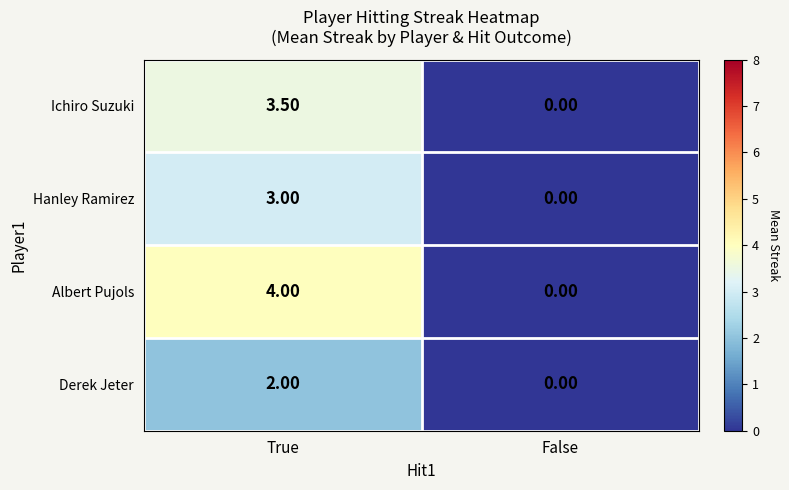

At how many categories does at least one series exceed 1?

1